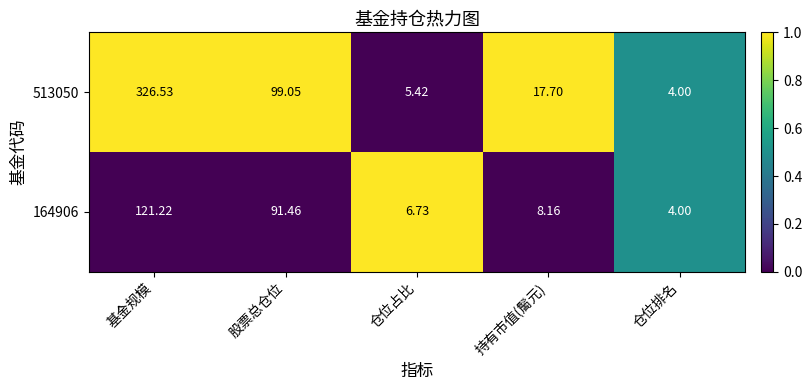

Which series has the largest total across all categories?

513050